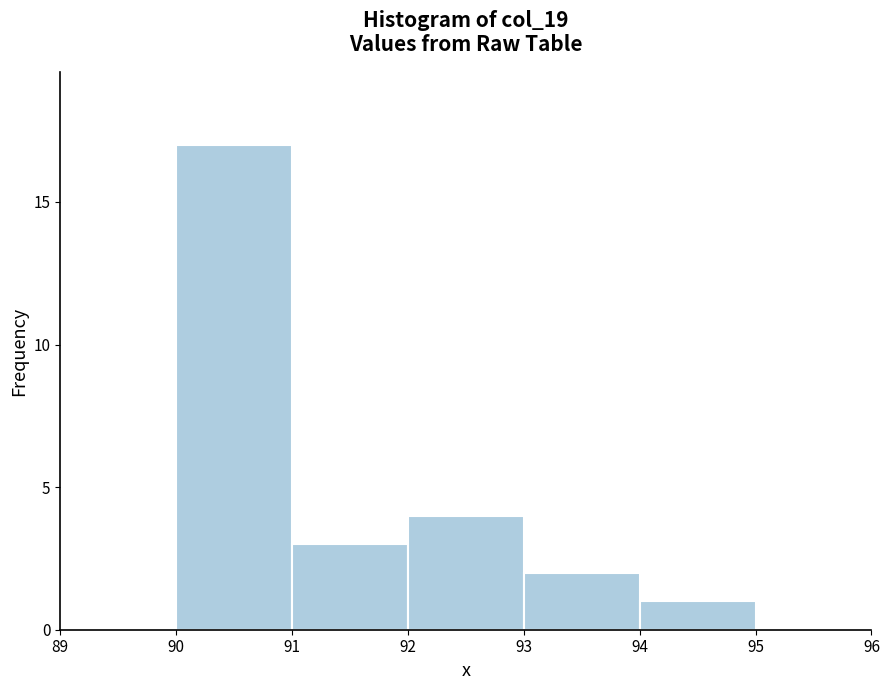

What is the height of the bar covering 91 to 92 on the x-axis? The values are not printed on the chart, so give them approximately, as read against the axis.

3